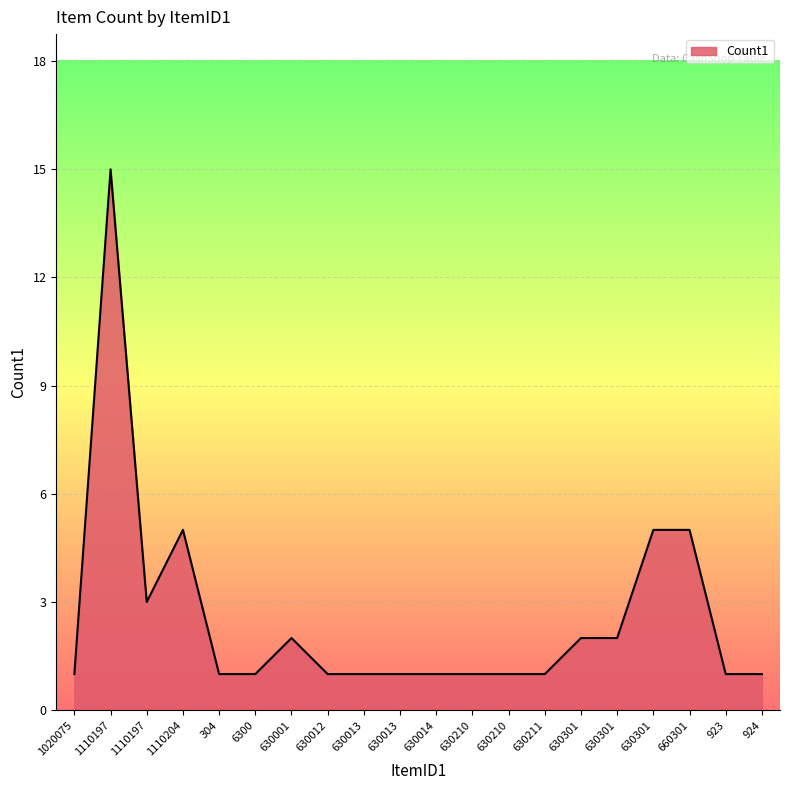

How many lines are shown in the chart?

1